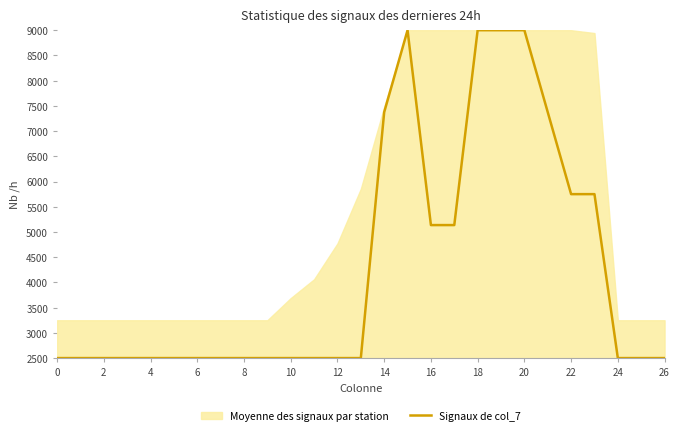

What is the value of the 22nd point from the left?

7375.0